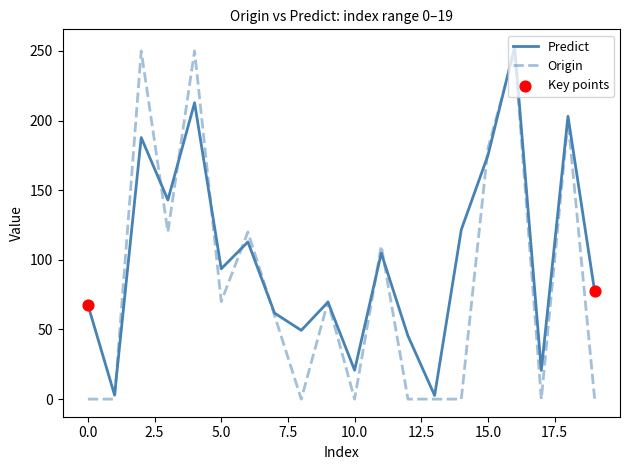

Which series has the largest total across all categories?

Predict